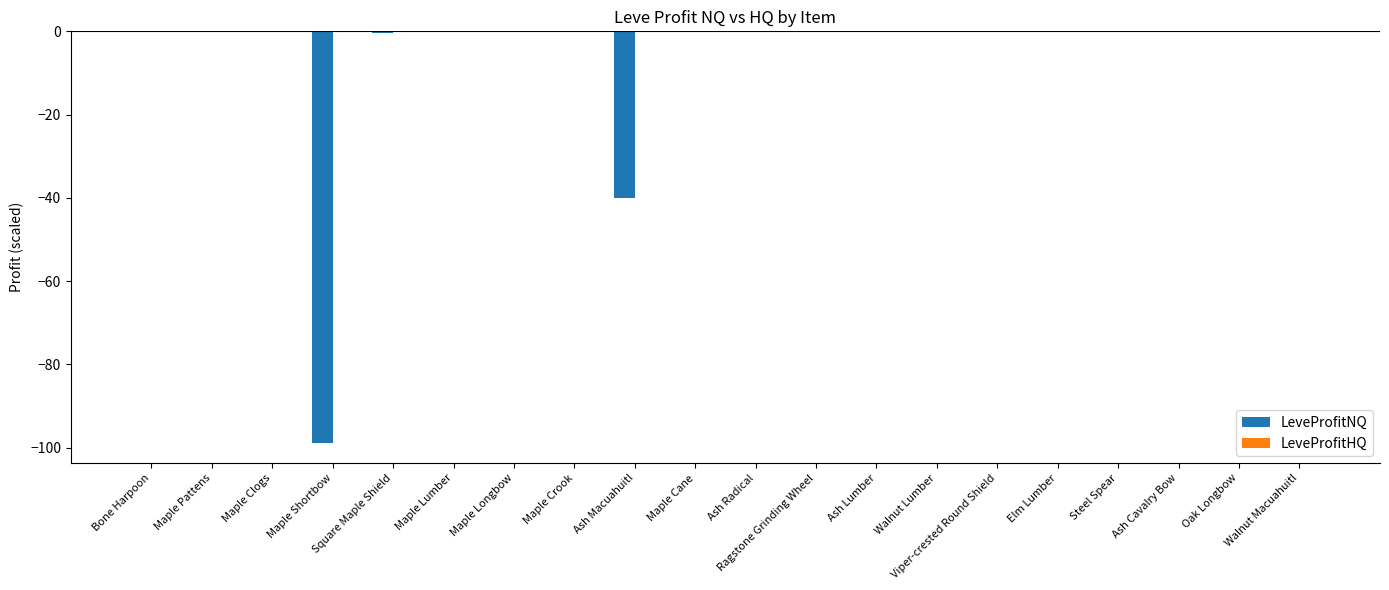

Is it true that LeveProfitNQ equals 0.0 at Walnut Macuahuitl?

True